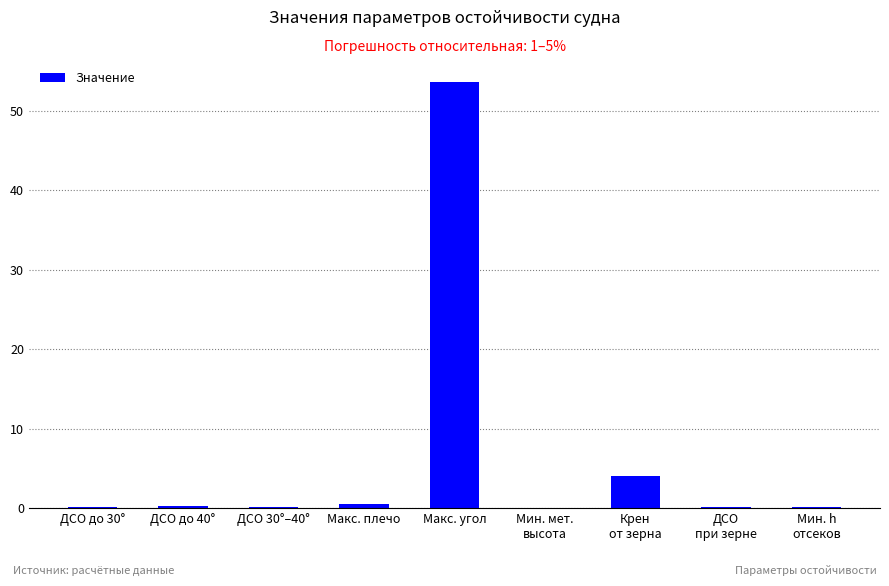

The value at Макс. угол is 53.6. True or false?

True